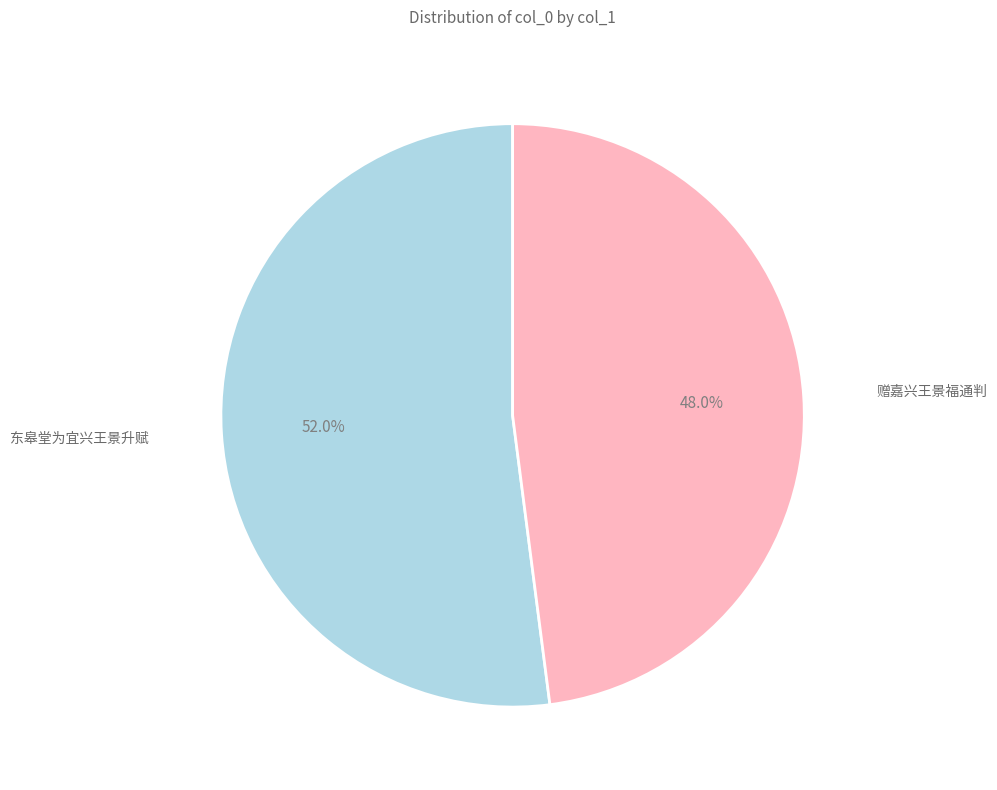

What portion of the pie excludes 赠嘉兴王景福通判?

52.0%